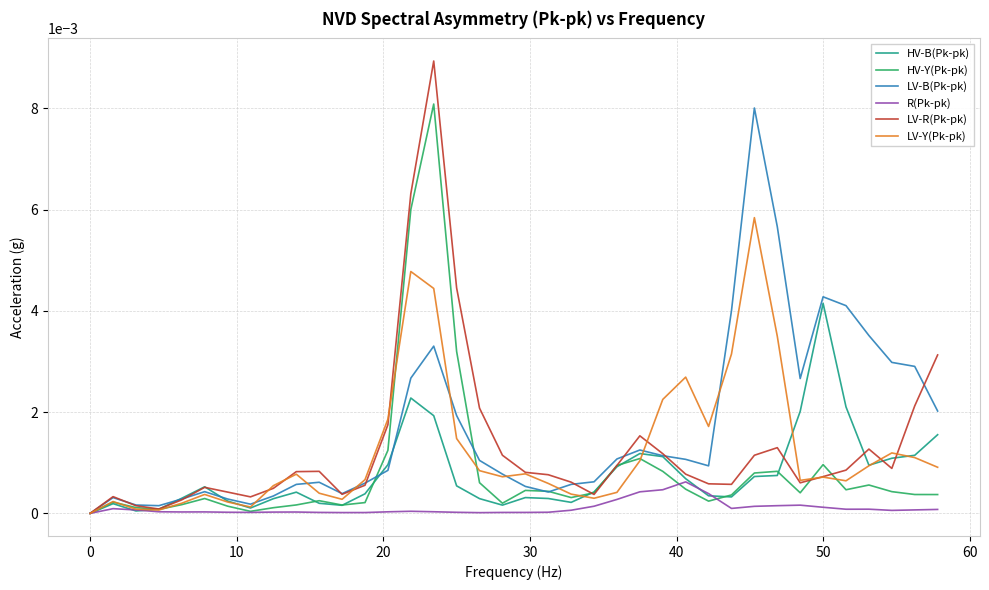

Which series has the largest range (max minus min)?

LV-R(Pk-pk)